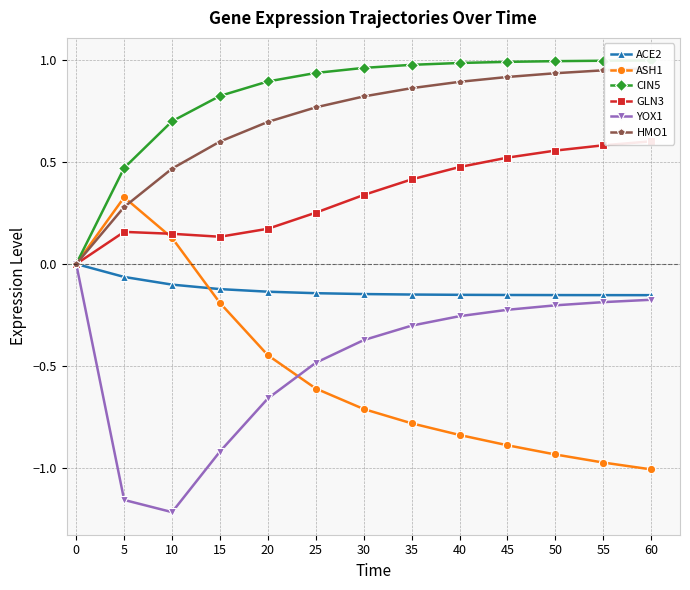

What is the minimum value shown in the chart?

-1.2